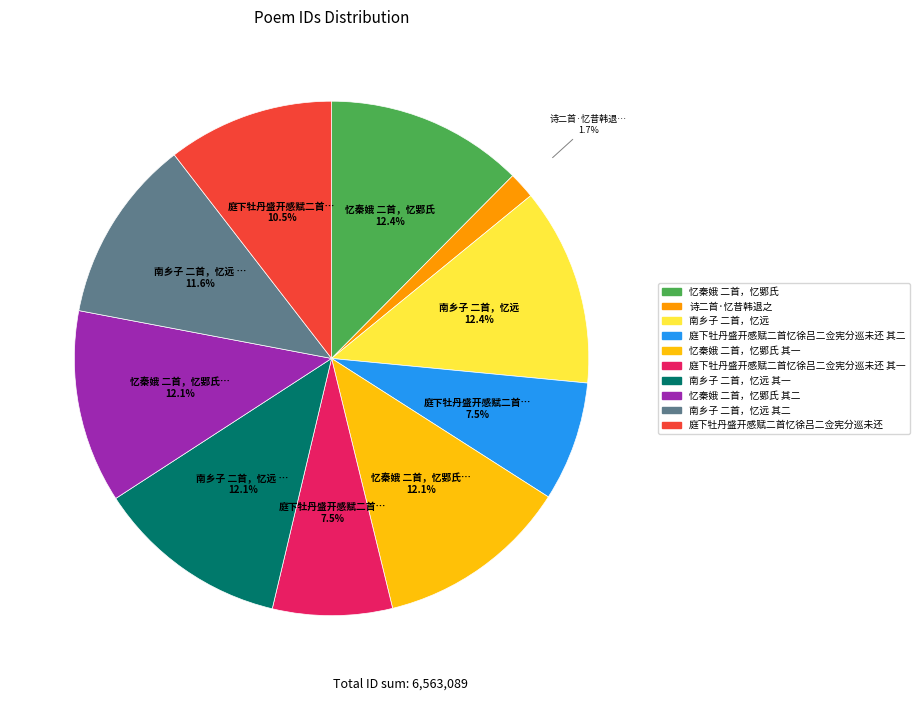

What portion of the pie excludes 忆秦娥 二首，忆鄋氏 其一?

87.9%